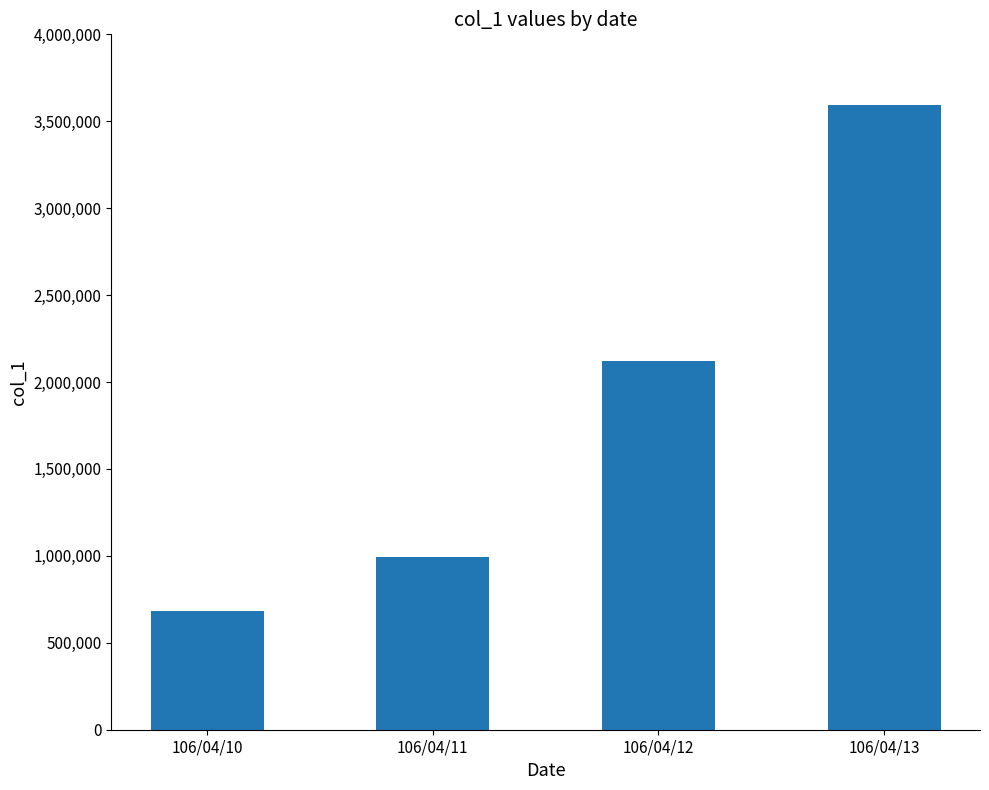

The chart shows a value of 684000 at 106/04/10. True or false?

True